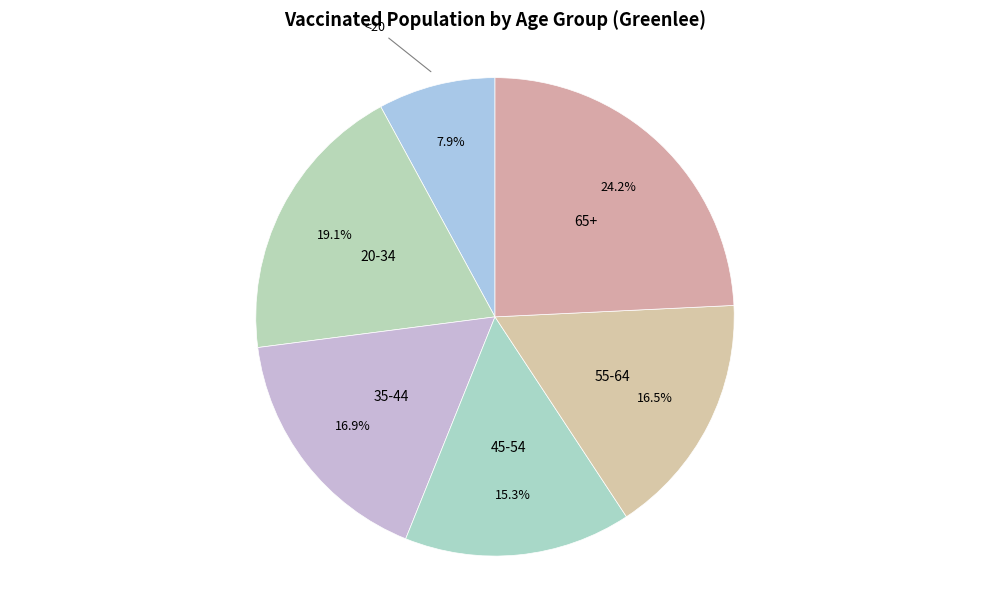

How many segments does this pie chart have?

6